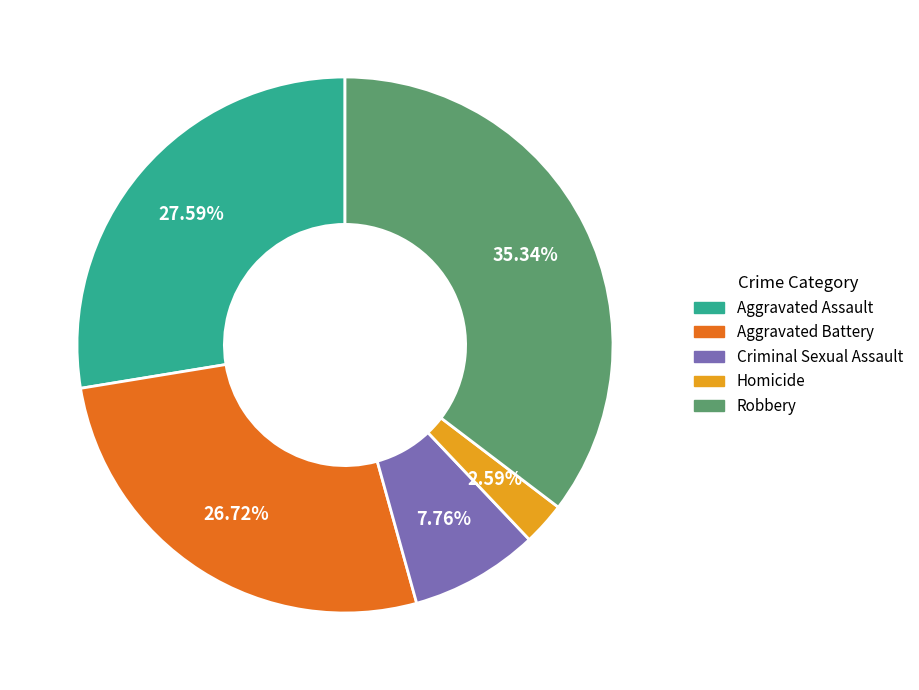

What percentage is NOT represented by Criminal Sexual Assault?

92.2%